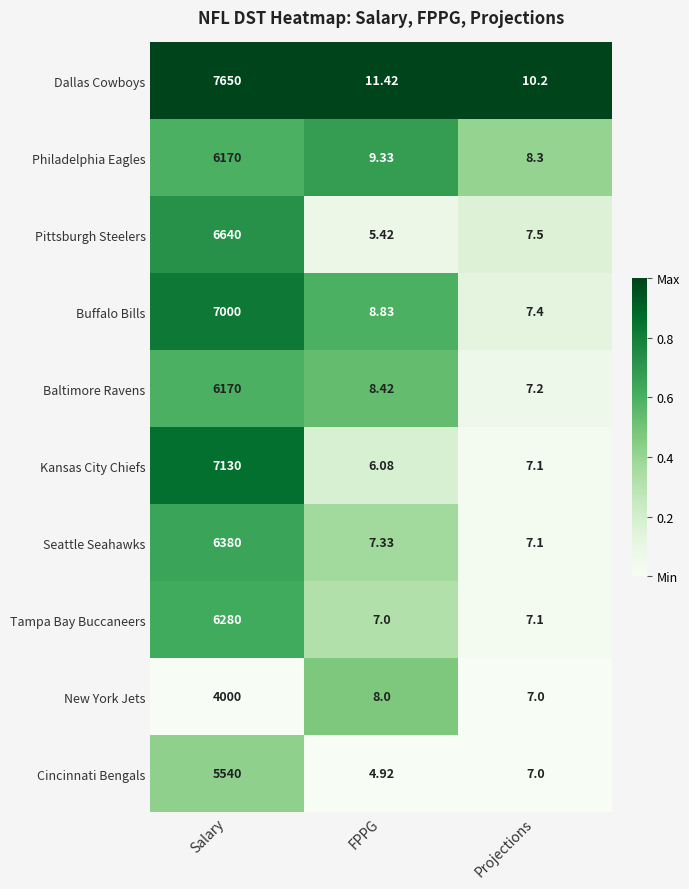

Which series changed the most between Salary and FPPG?

Dallas Cowboys